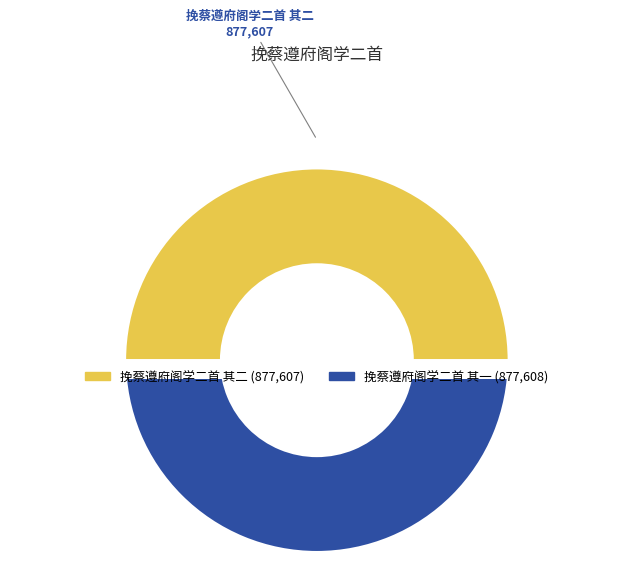

To the nearest percent, what portion does 挽蔡遵府阁学二首 其二 represent?

50%